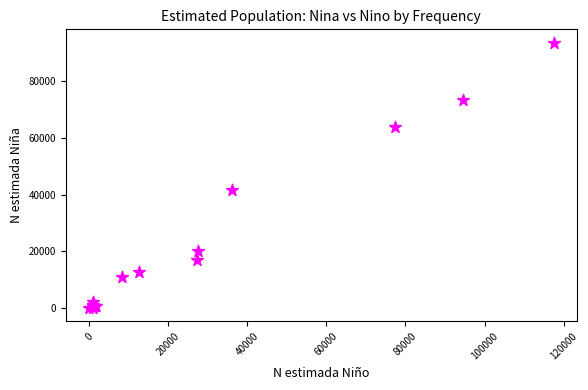

What Y value in the scatter plot is closest to 46781?

41441